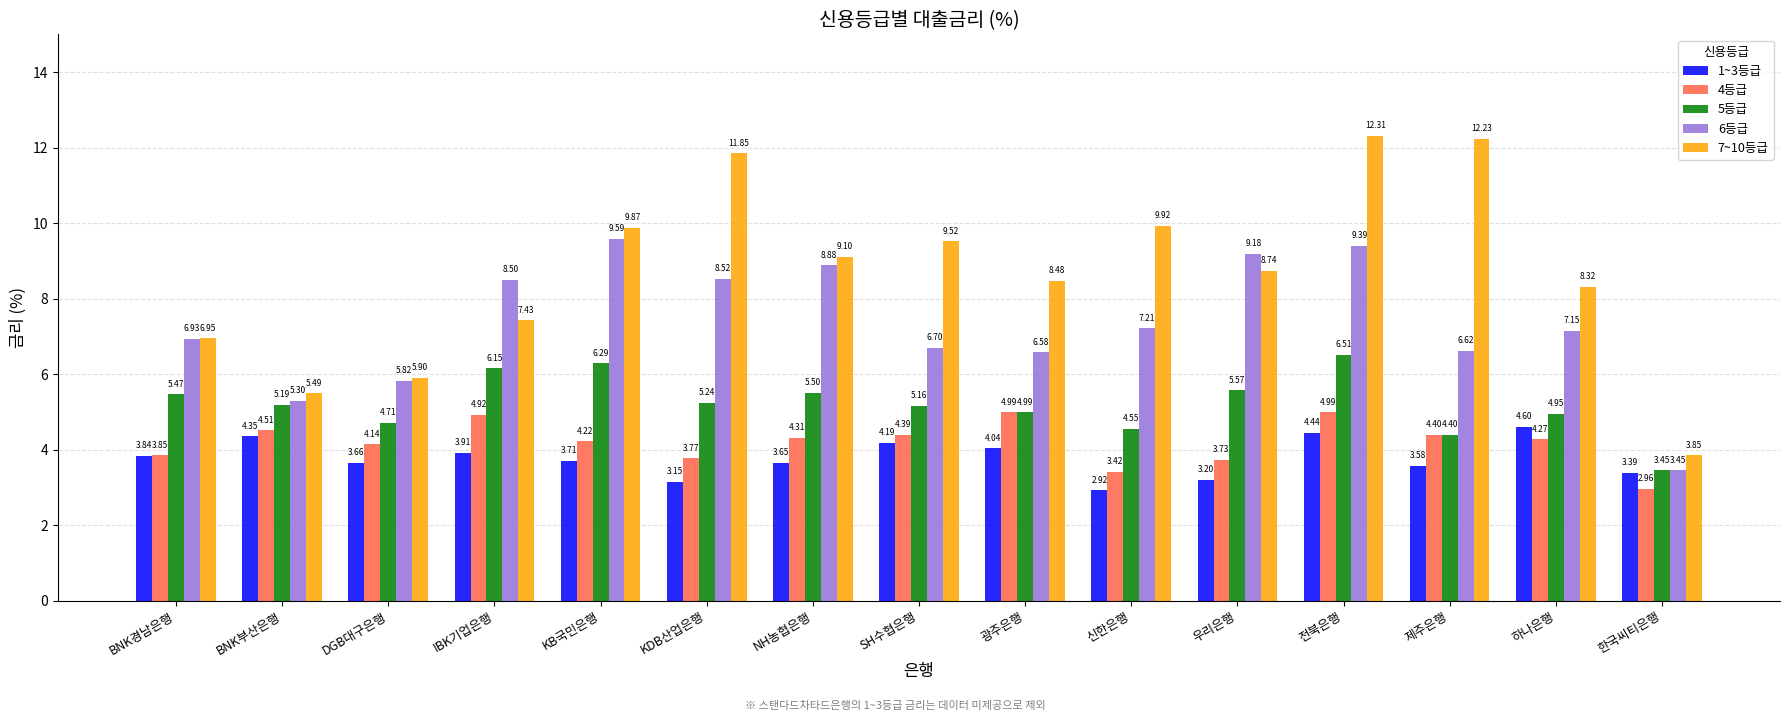

At how many categories does at least one series exceed 8?

11